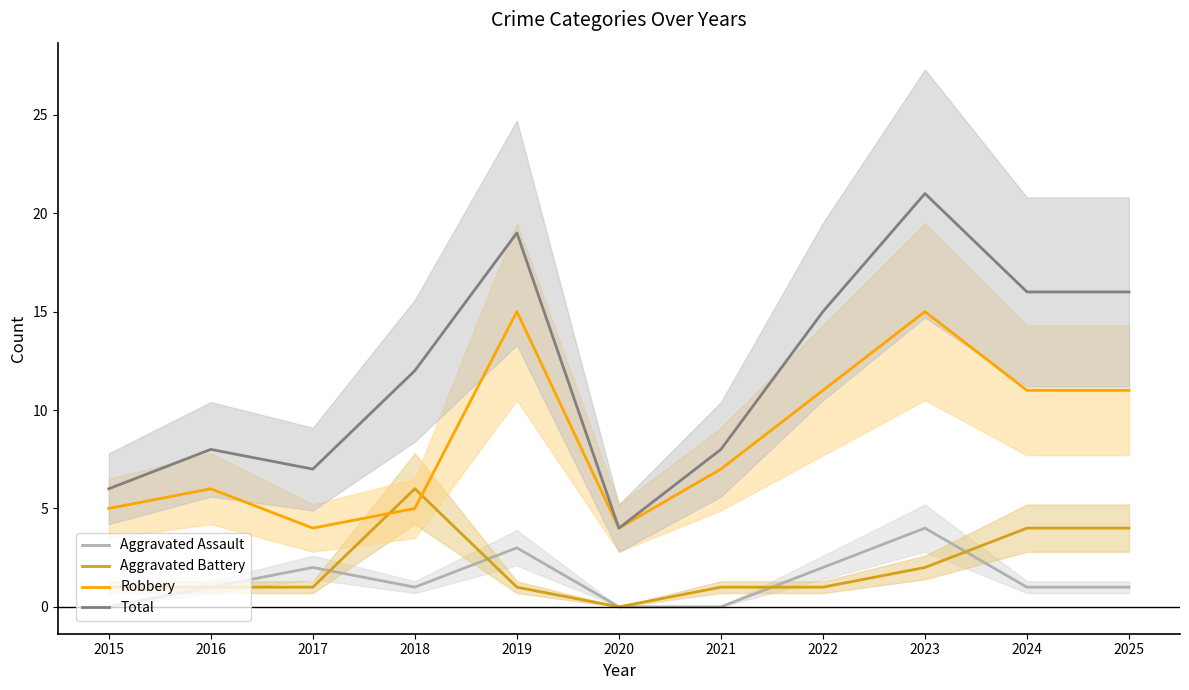

True or false: Aggravated Battery has a value of 3 at 2023.

False